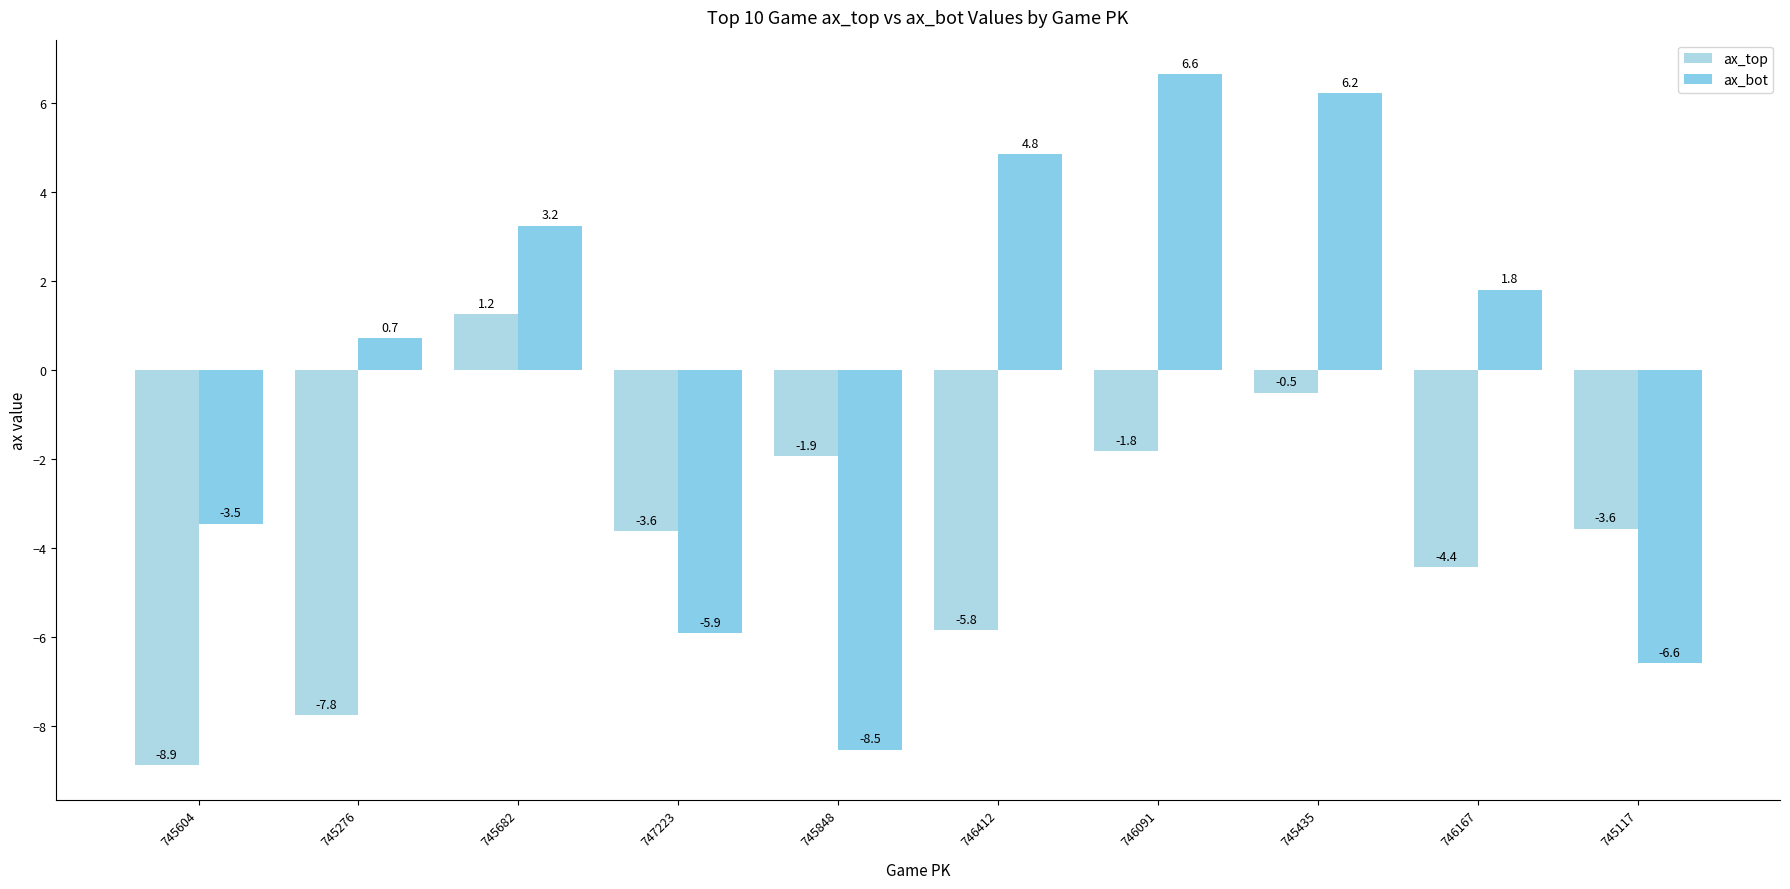

What is the average value of the ax_top series?

-3.7